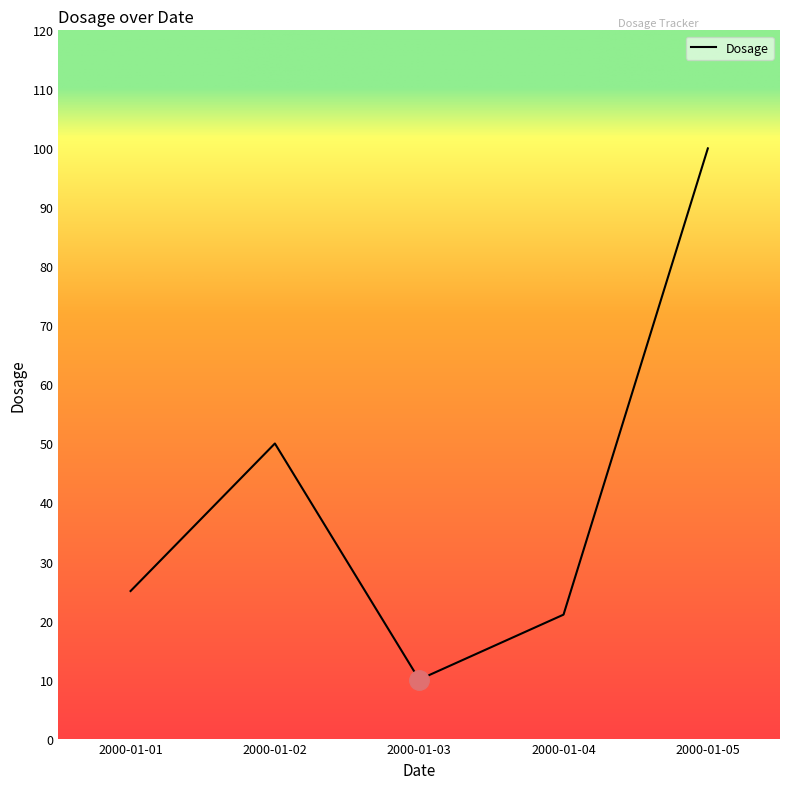

At which category does the chart reach its peak across all series?

2000-01-05